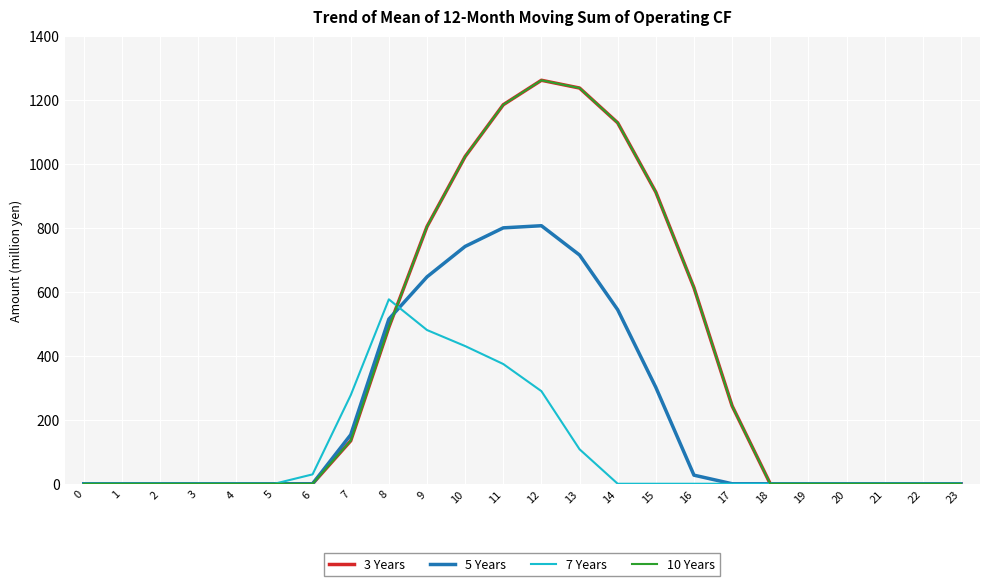

In 10 Years, how many points are higher than both neighbors (excluding endpoints)?

1